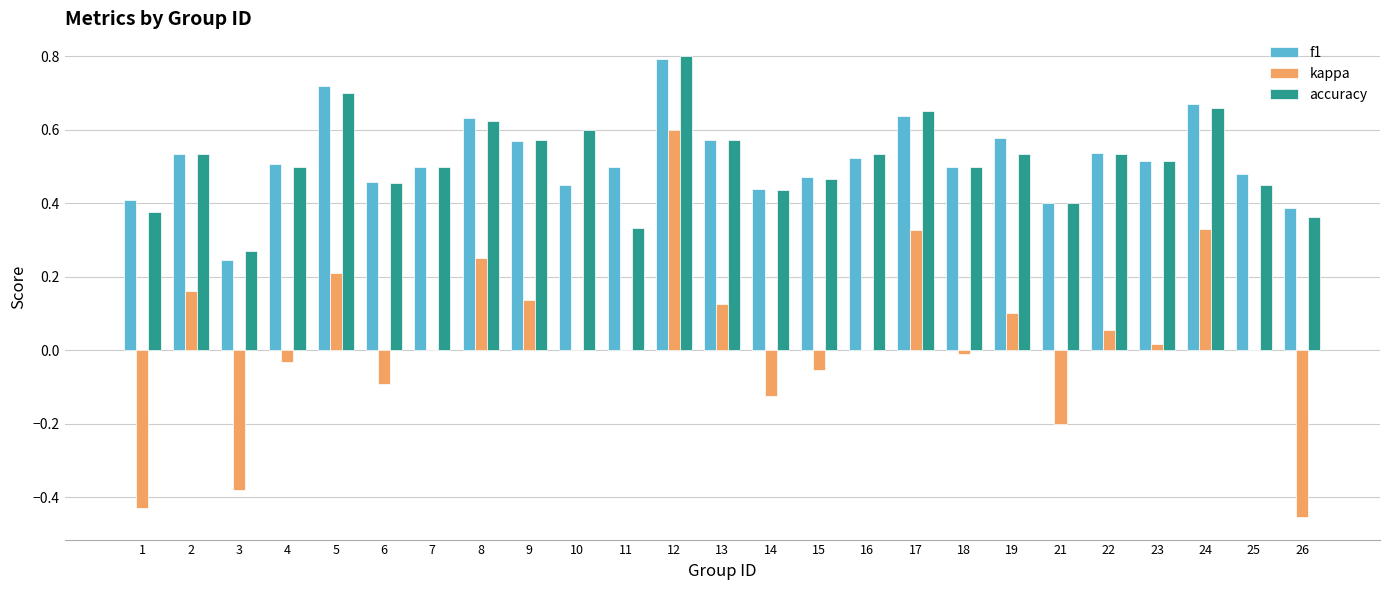

Which series has the widest spread of values?

kappa